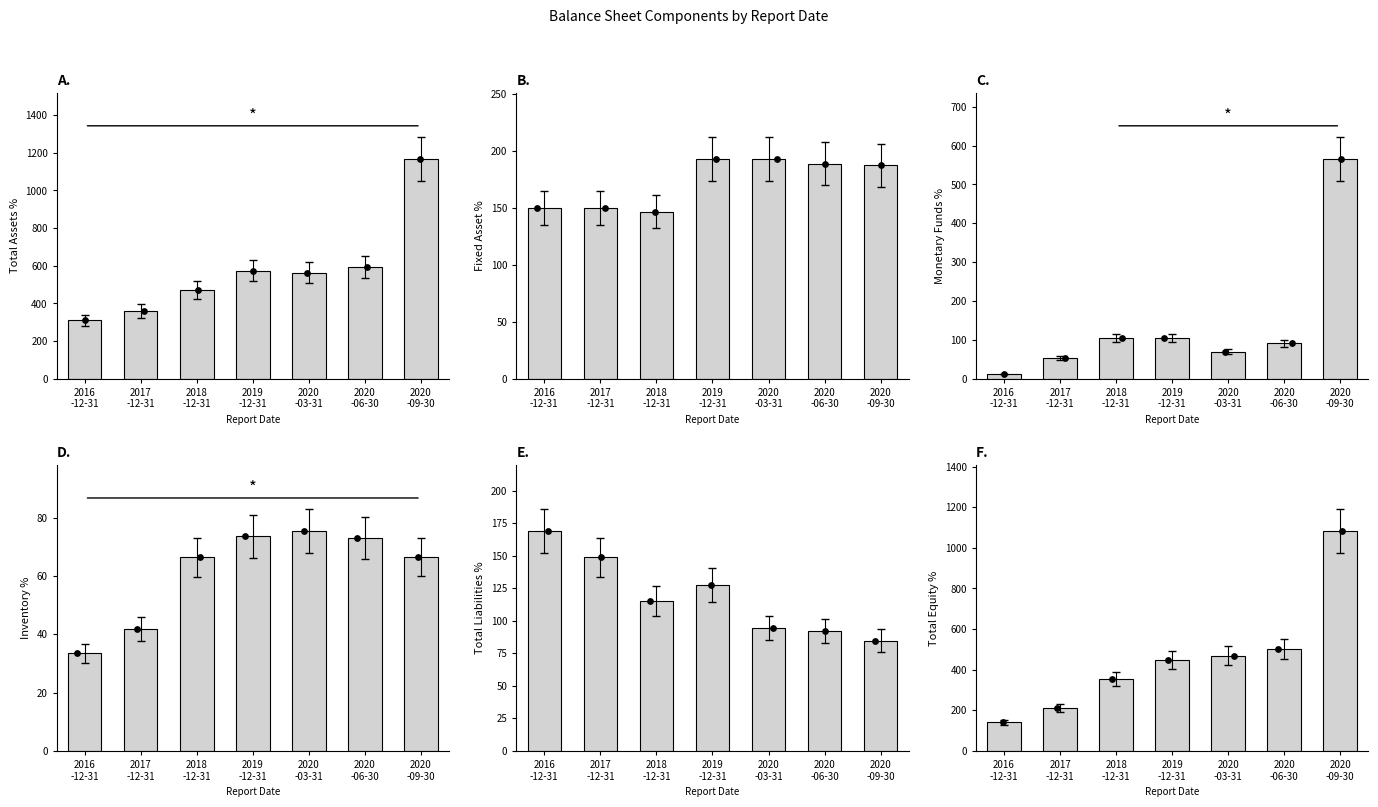

What is the total value across all series at 2019
-12-31?

1518.5